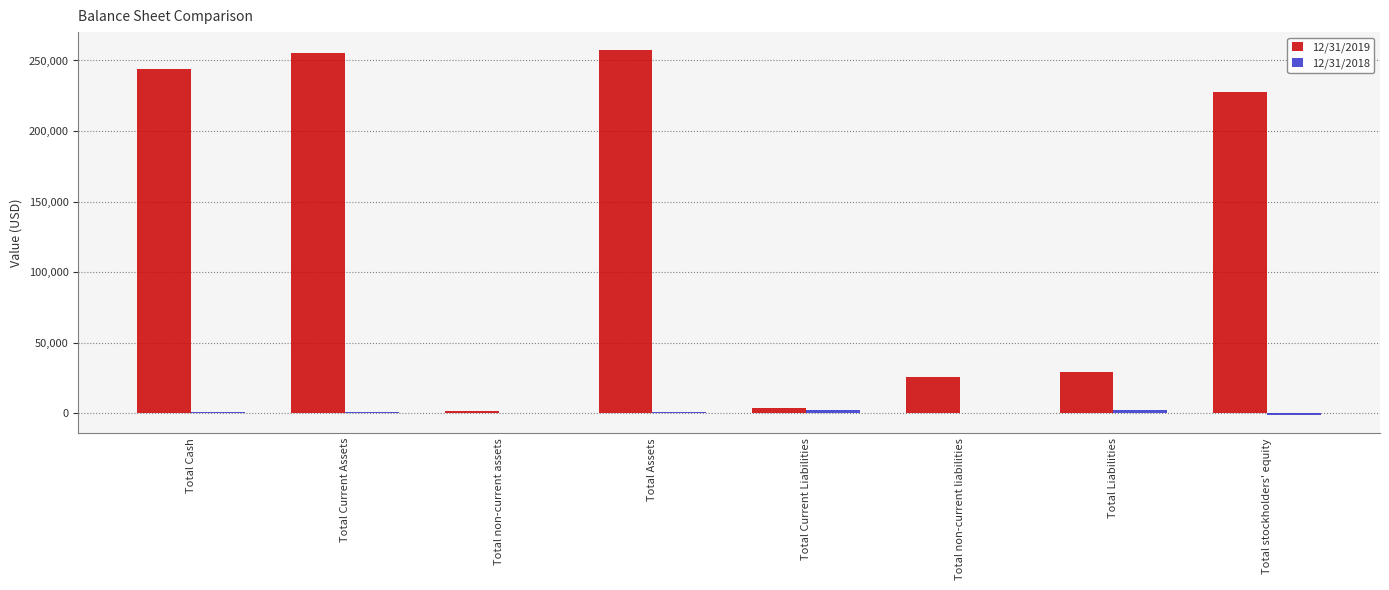

The 12/31/2019 series shows 257178 at Total Assets. True or false?

True